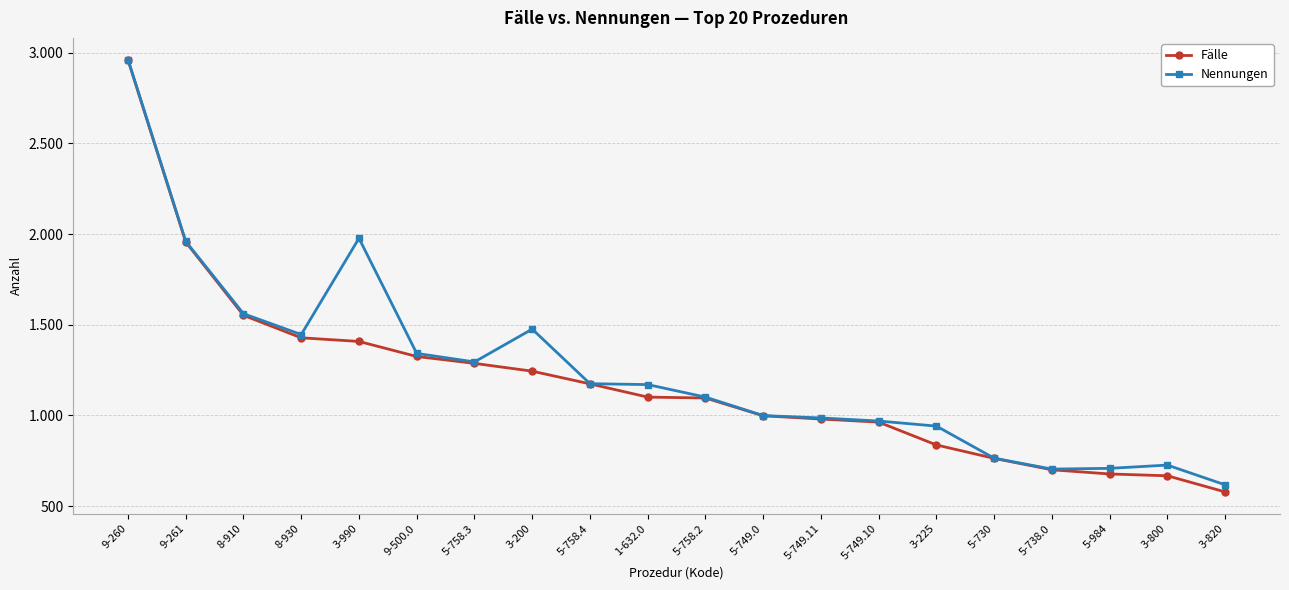

What is the difference between the highest and lowest values at 3-820?

39